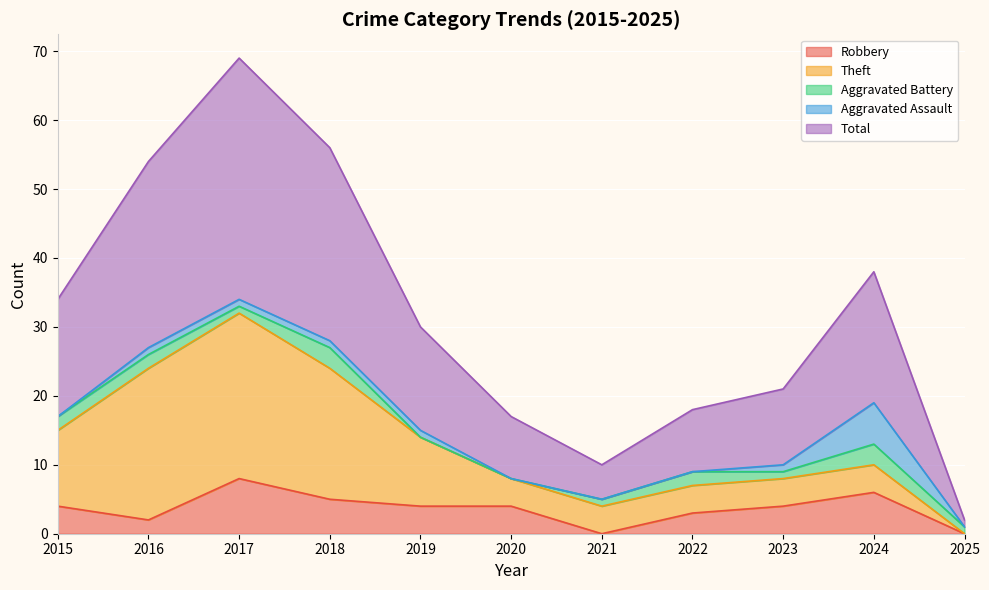

At which label does Robbery reach its peak?

2017